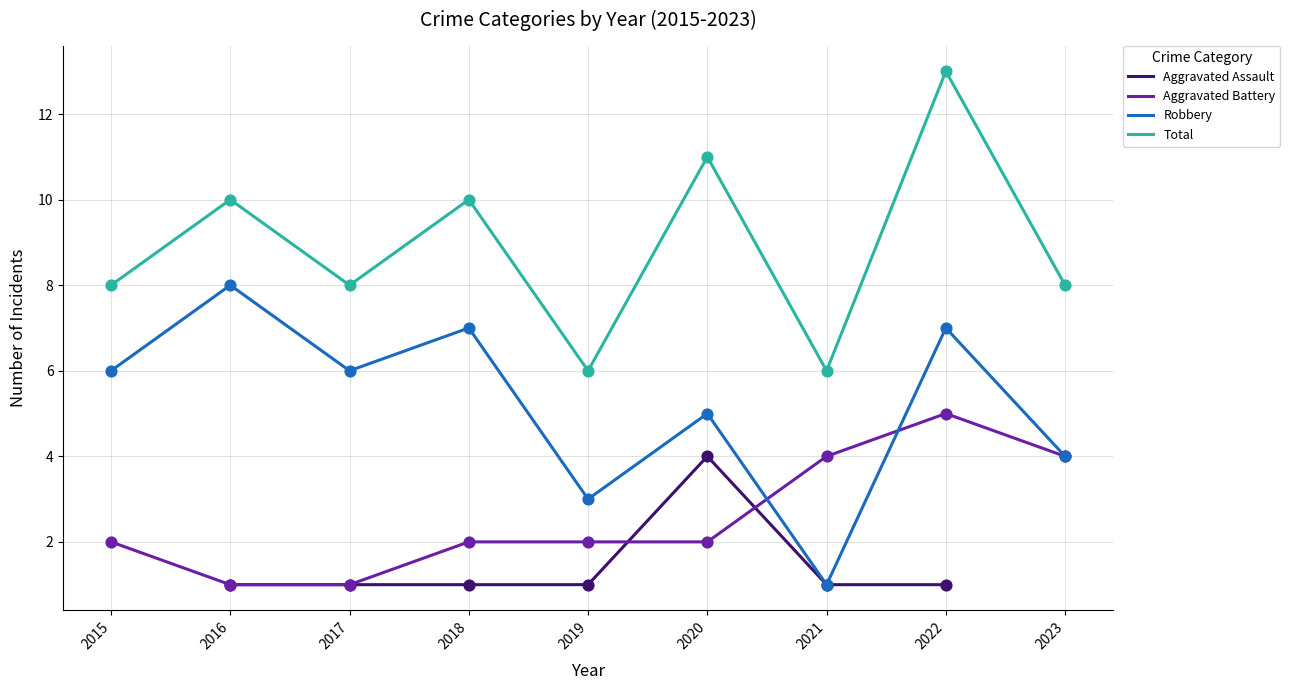

Which series contains the lowest Y value?

Aggravated Battery